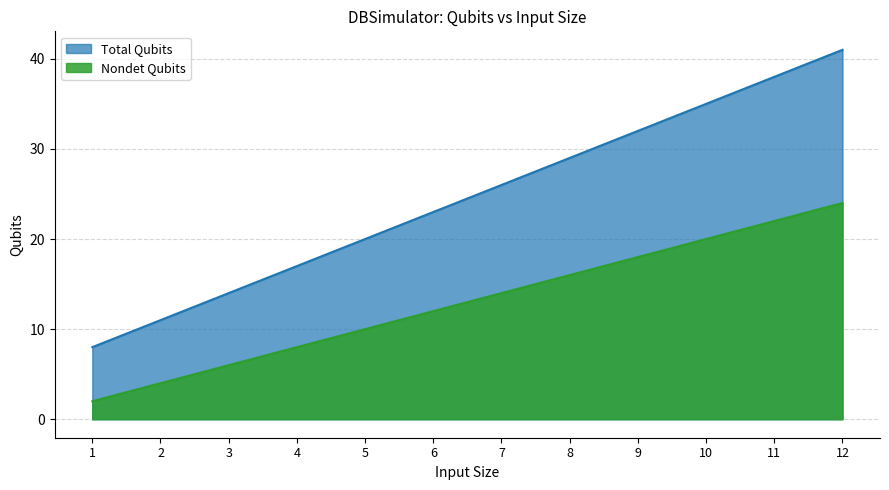

True or false: Nondet Qubits and Total Qubits cross at least once.

False